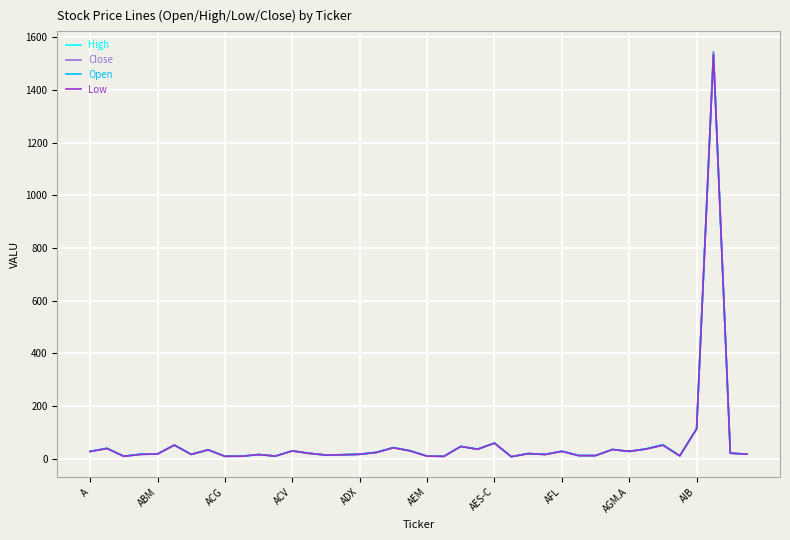

How many series are shown in this chart?

4